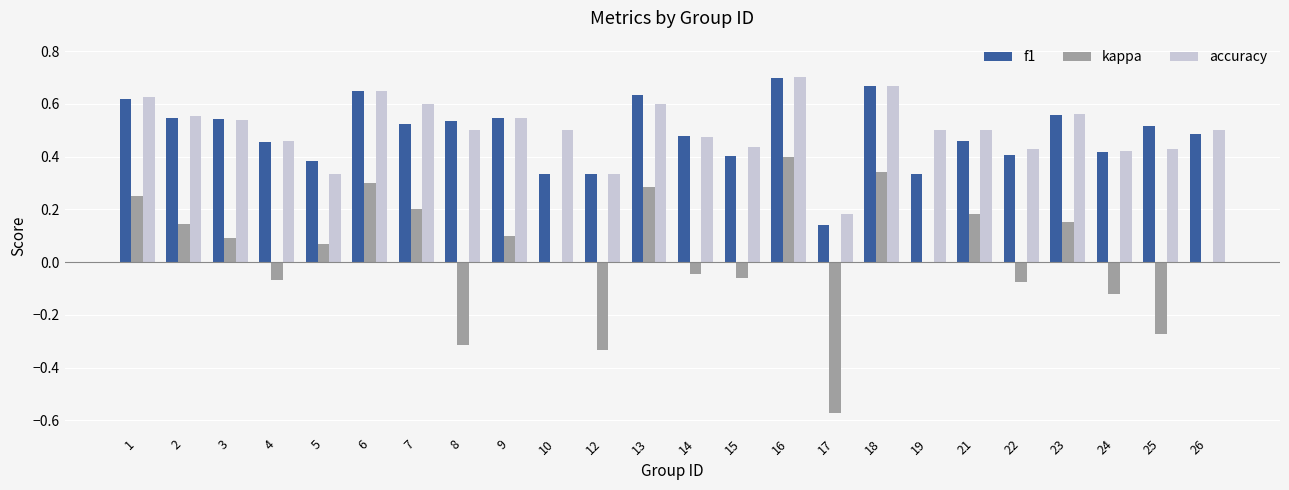

Are the bars horizontal?

No